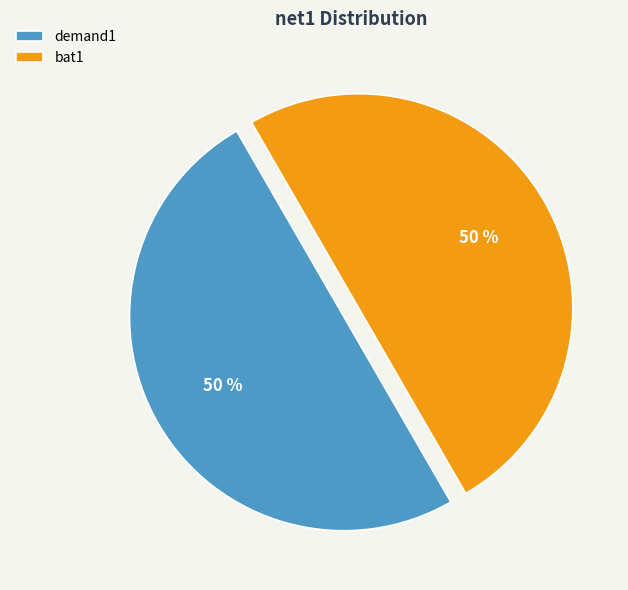

What is the ratio of the value at demand1 to the value at bat1?

1.0